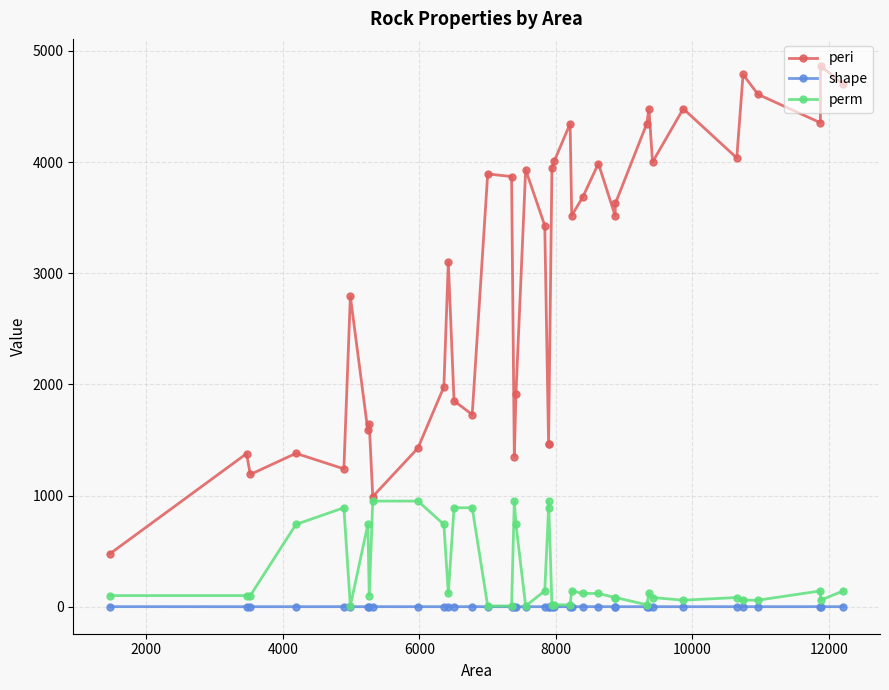

True or false: peri and shape cross at least once.

False